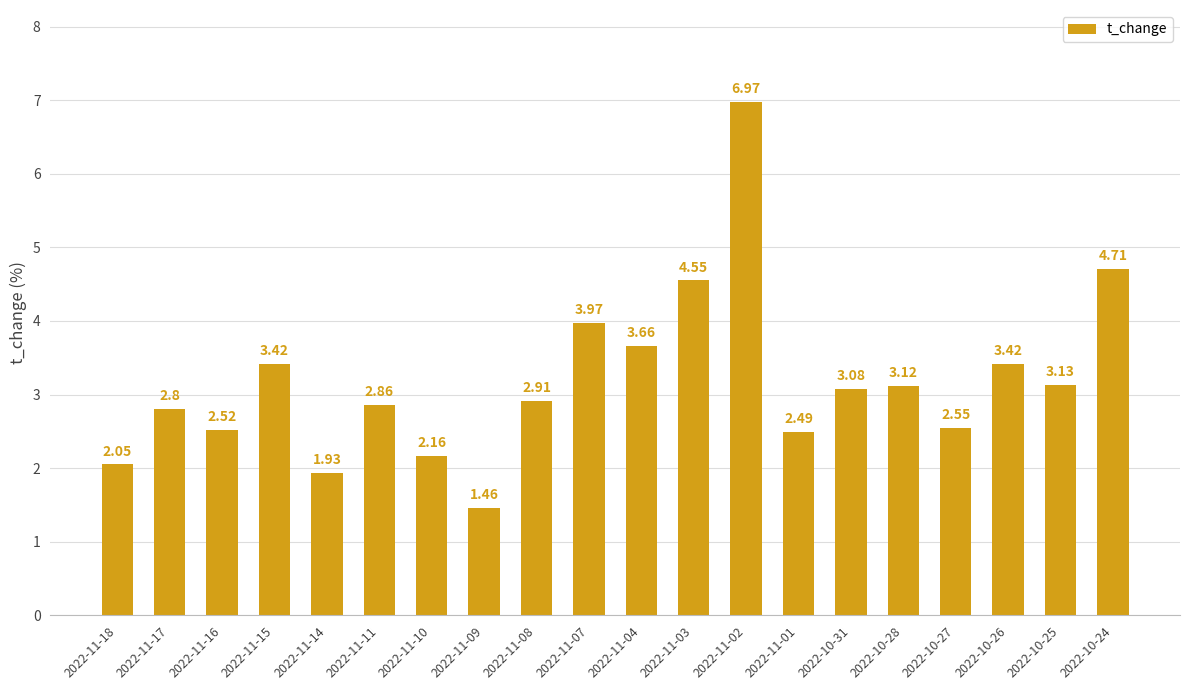

What is the sum of all values?

63.8